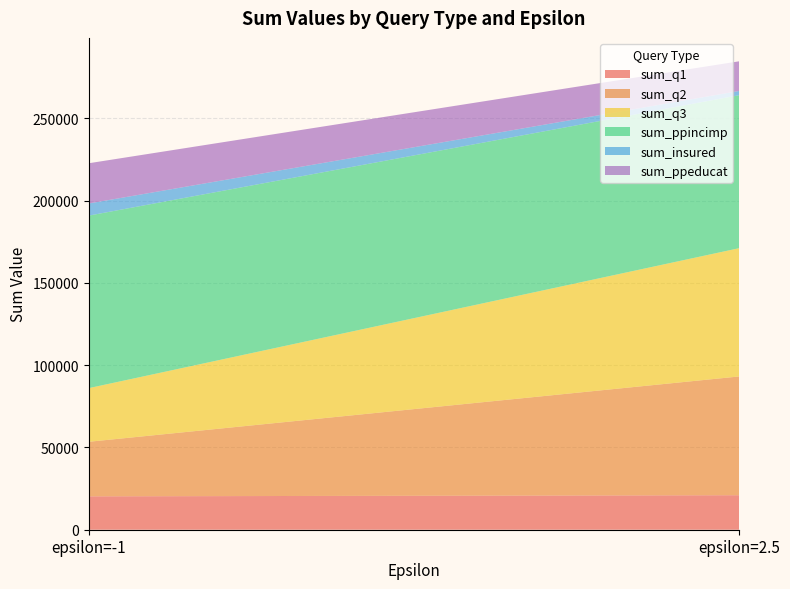

Reading right to left, extract all data points from this chart.

sum_q1: 20968	20291
sum_q2: 72196	33173
sum_q3: 77969	32602
sum_ppincimp: 92989	104878
sum_insured: 2576	7370
sum_ppeducat: 18040	24457